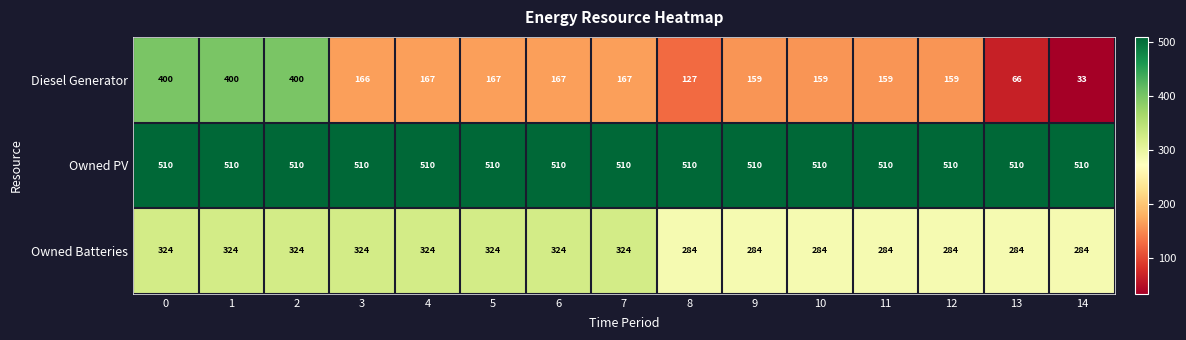

Which series has the largest range (max minus min)?

Diesel Generator